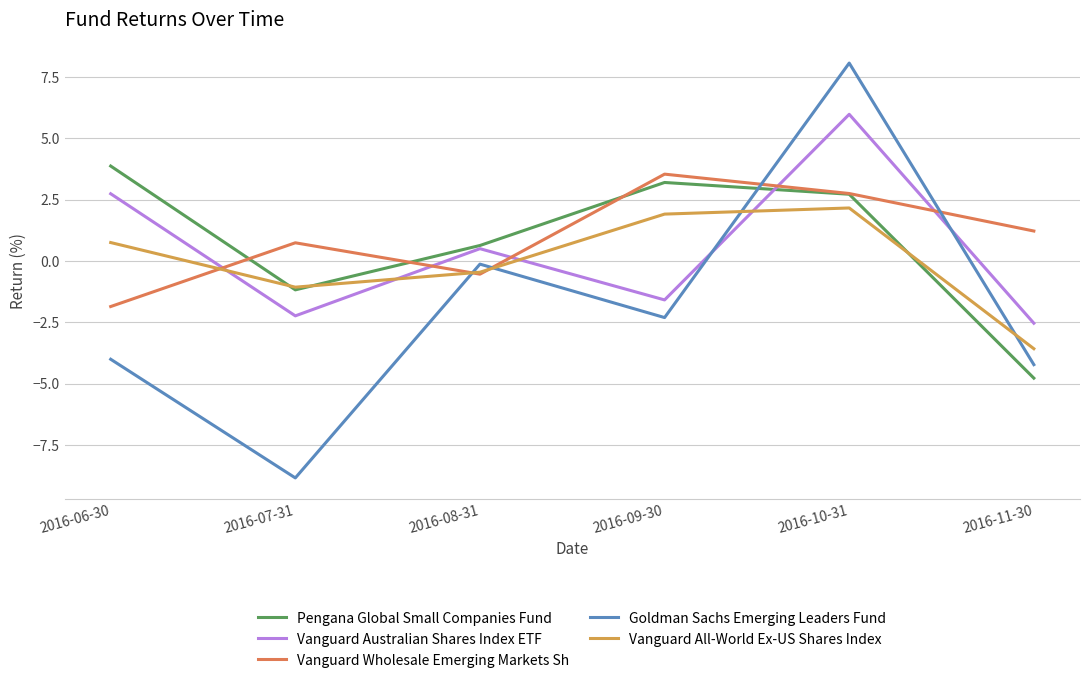

How many times do Vanguard All-World Ex-US Shares Index and Vanguard Australian Shares Index ETF cross each other?

4